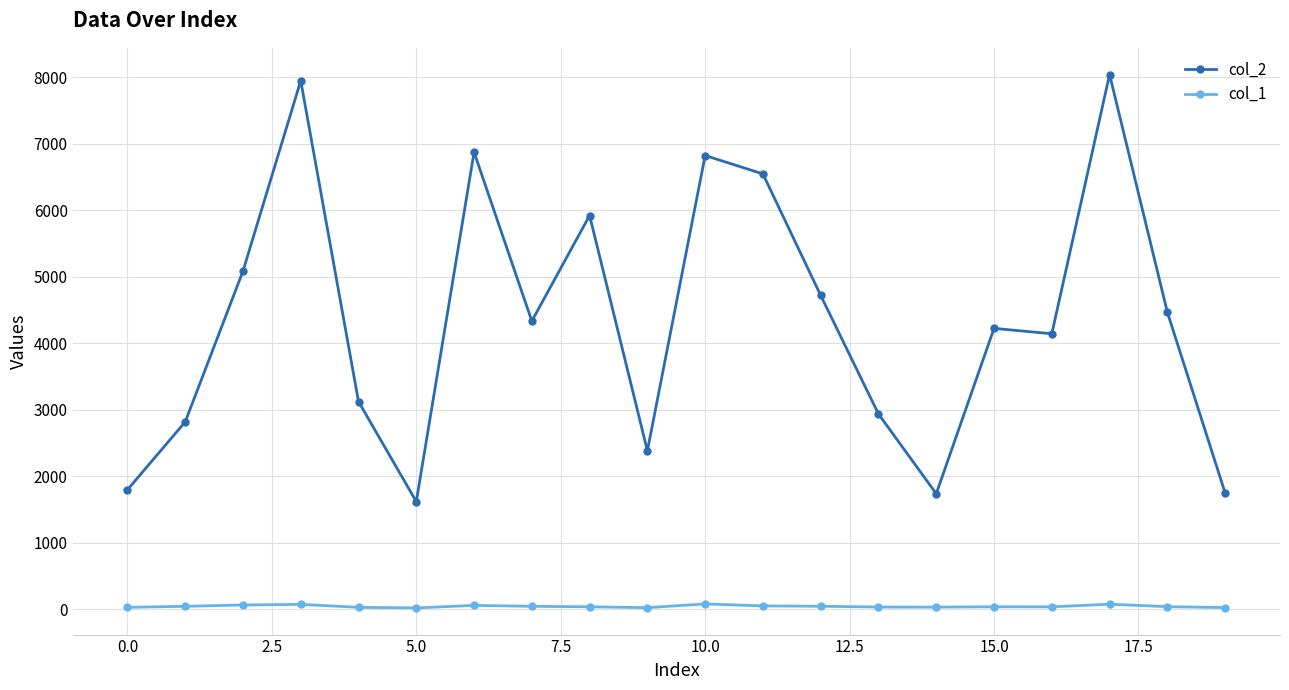

True or false: col_2 has more than 0 points higher than both neighbors.

True